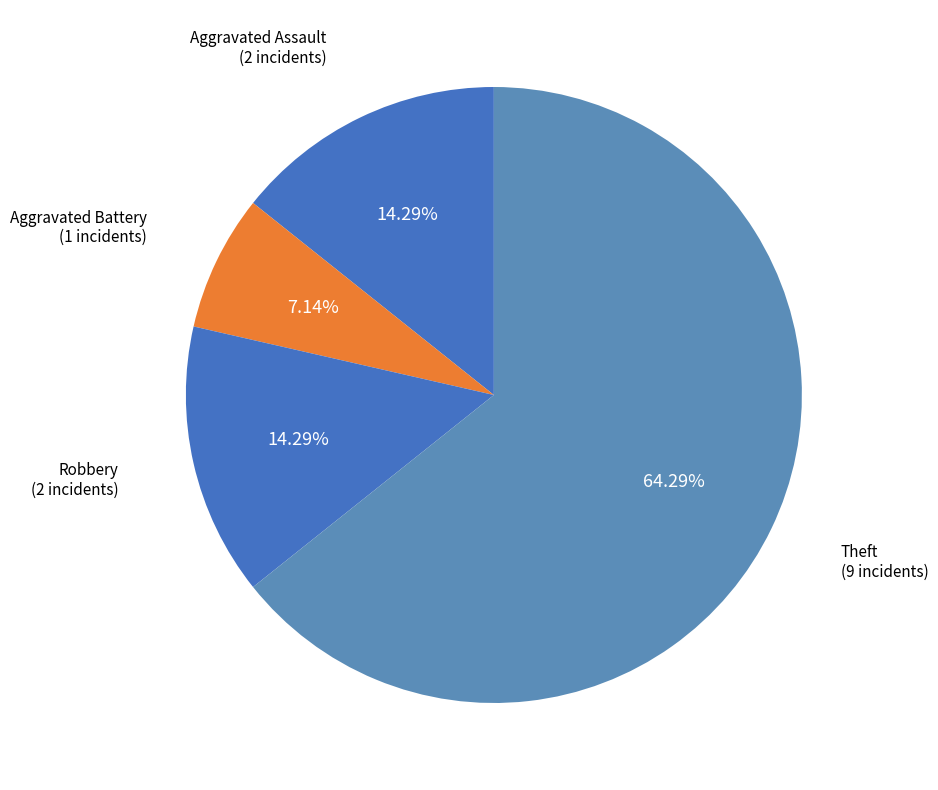

Rank the categories by value from lowest to highest.

Aggravated Battery, Aggravated Assault, Robbery, Theft